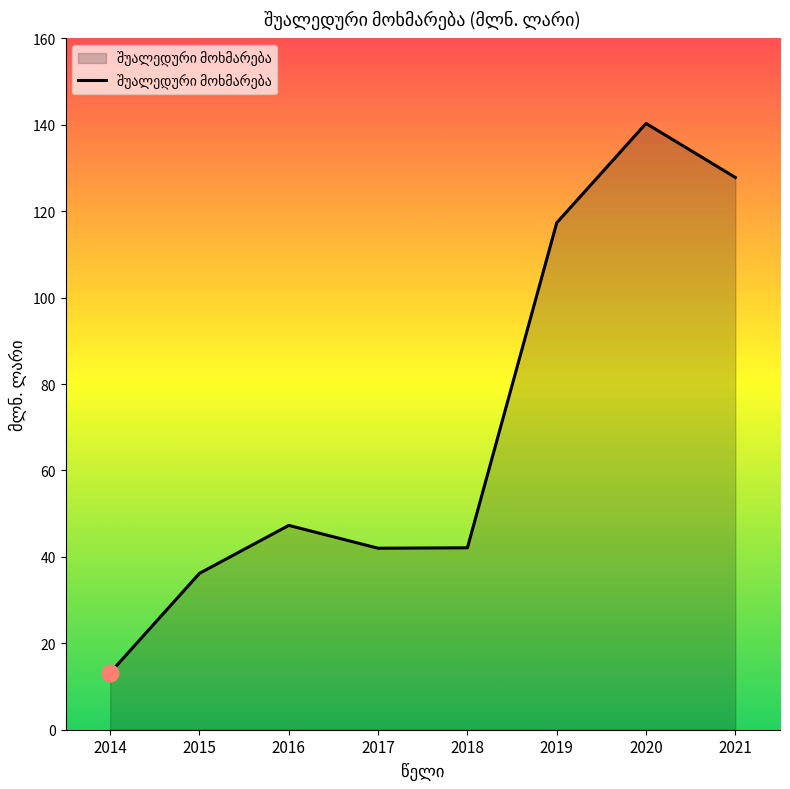

Where is the data nearest to the value 76?

2016